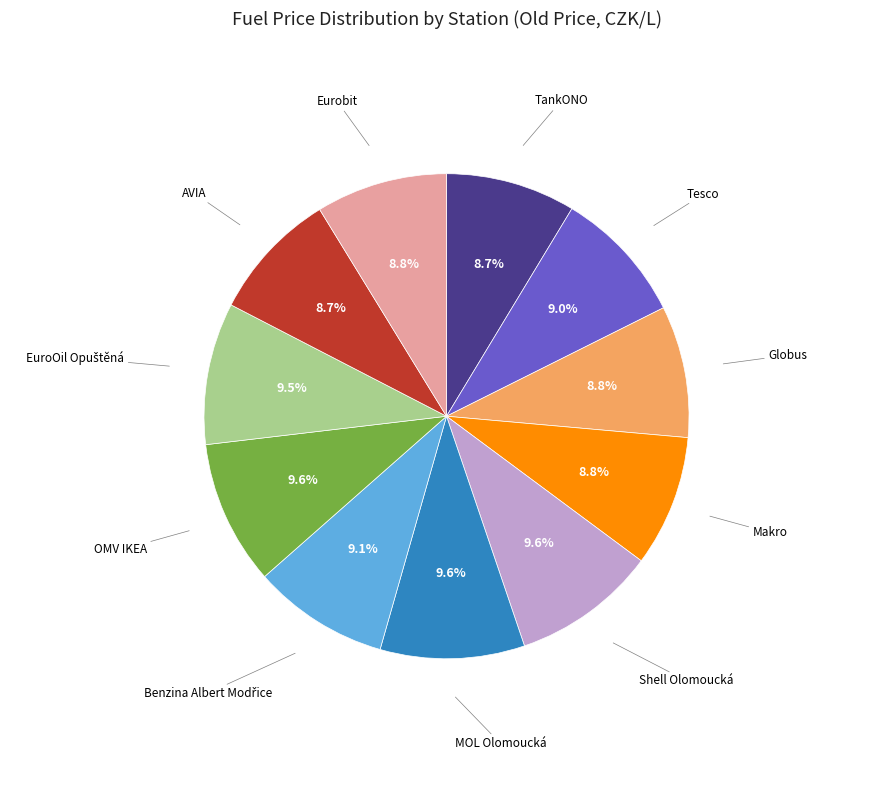

To the nearest percent, what percentage of the pie is AVIA?

9%